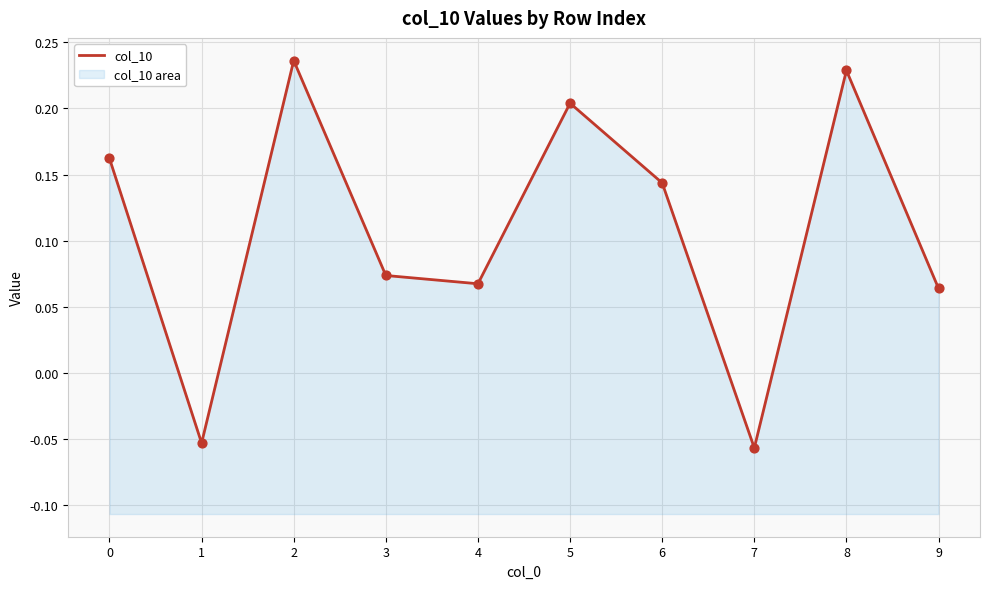

Which has a higher value, 3 or 4?

3